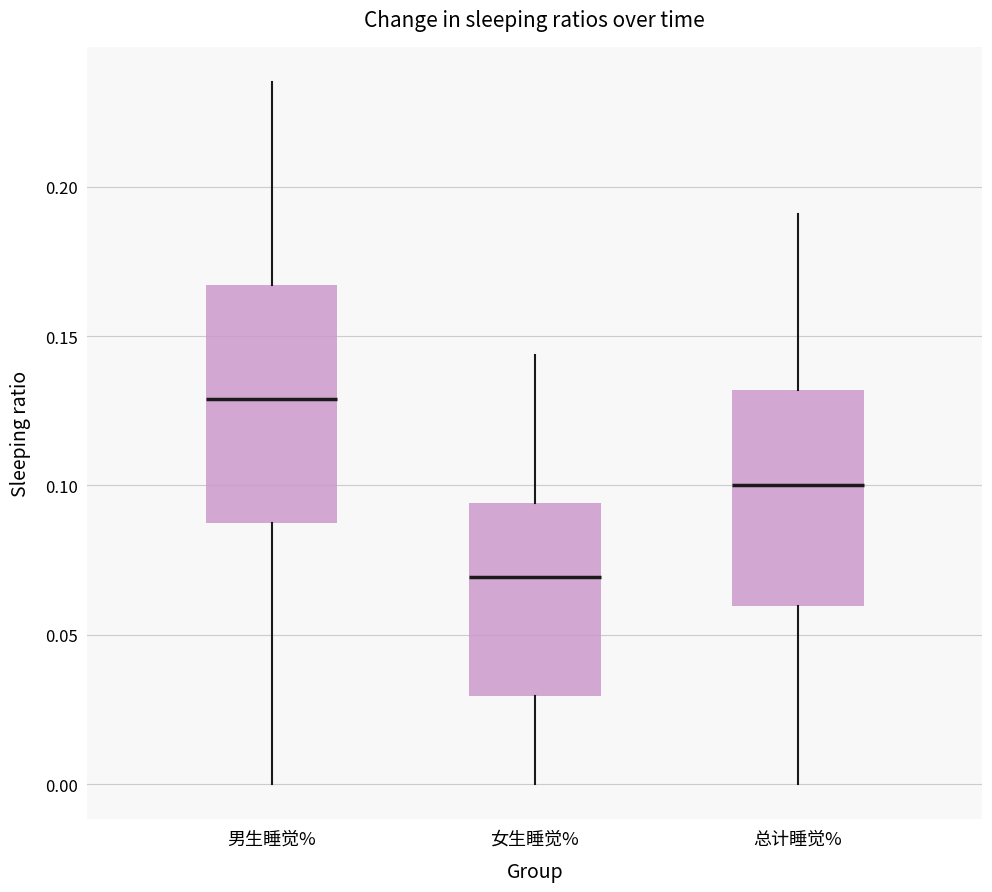

Where is the lower edge of the box for 总计睡觉% on the y-axis? The values are not printed on the chart, so give them approximately, as read against the axis.

0.060